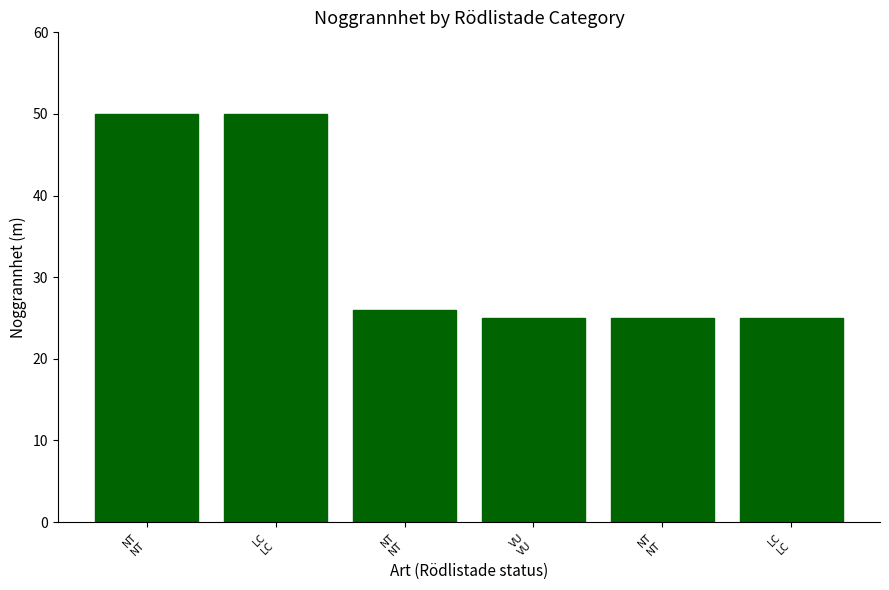

Reading right to left, list all the values displayed in this chart.

25	25	25	26	50	50